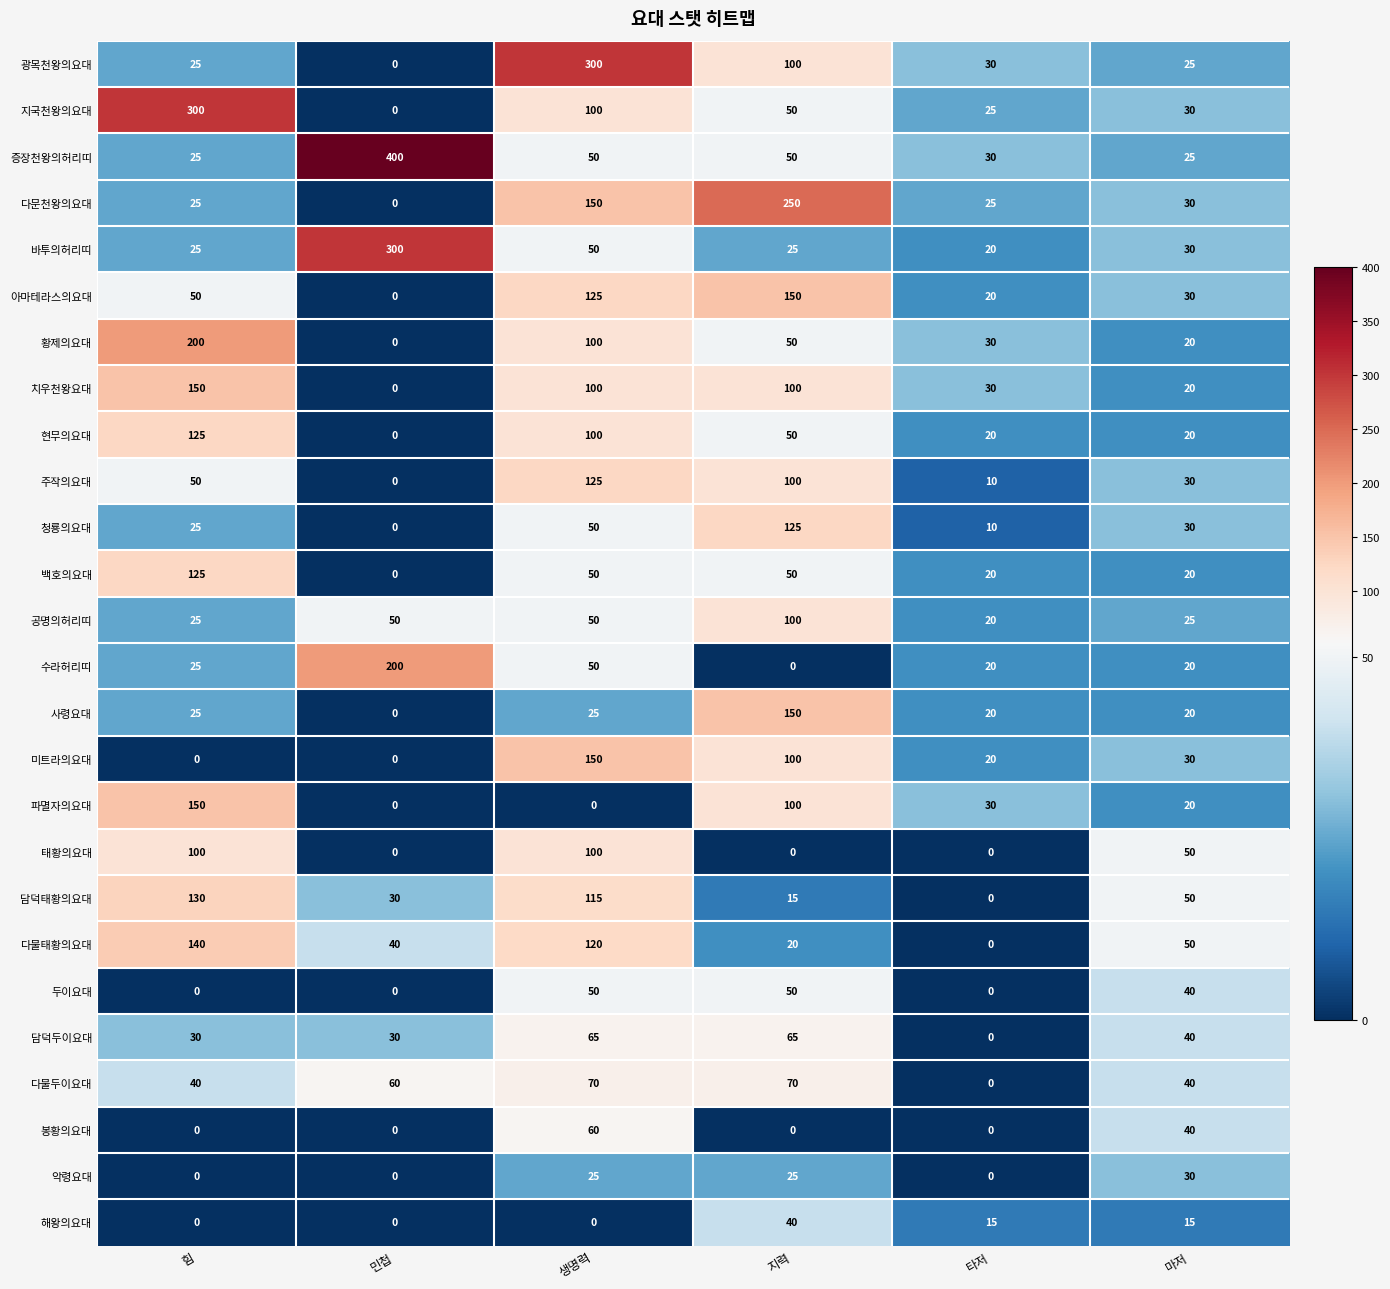

What is the difference between the highest and lowest values at 타저?

30